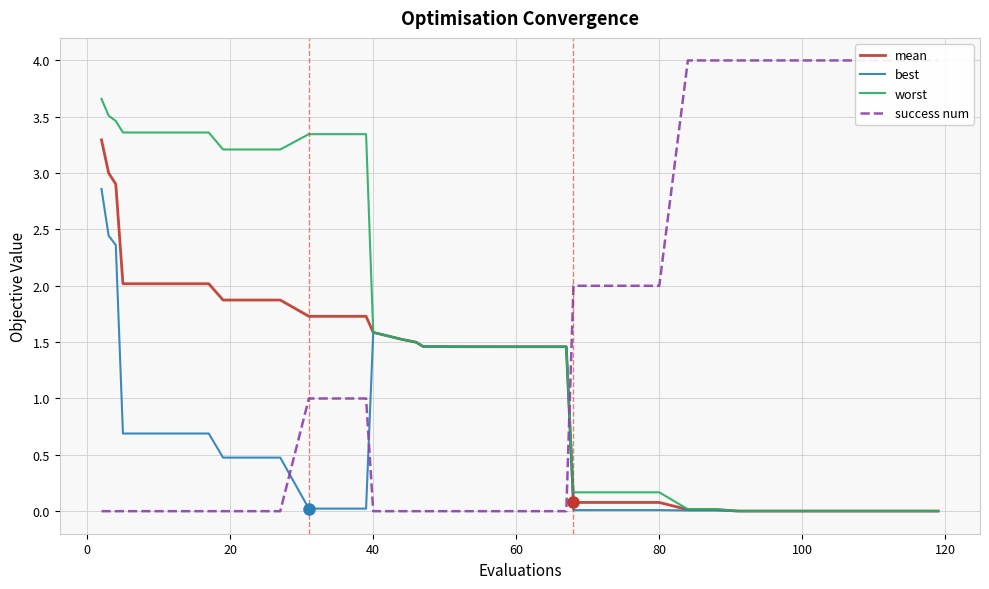

Is it true that best equals 0.5 at 40?

False